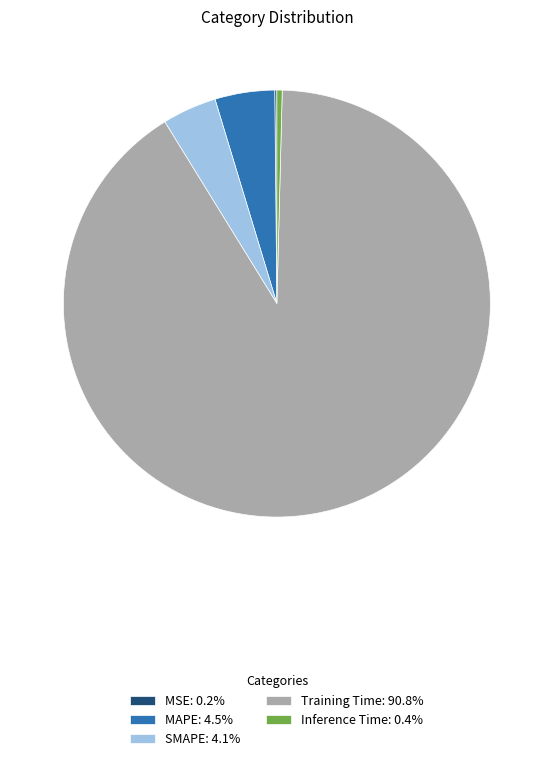

Does any single category account for the majority?

Yes